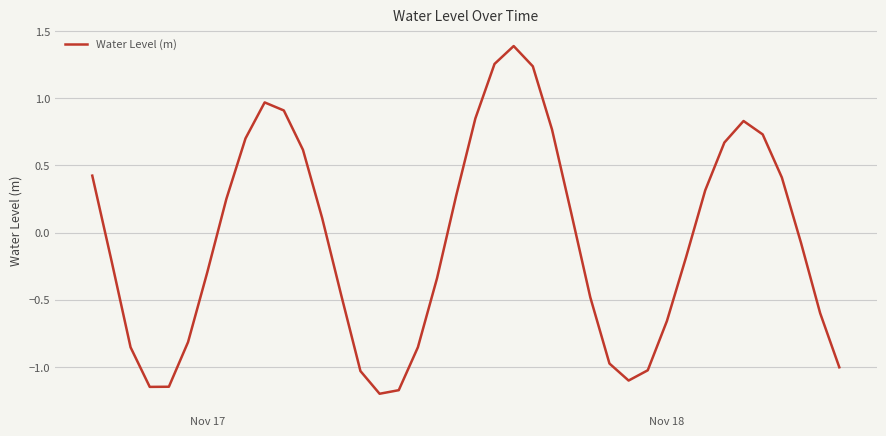

What is the difference between the maximum and minimum values?

2.6